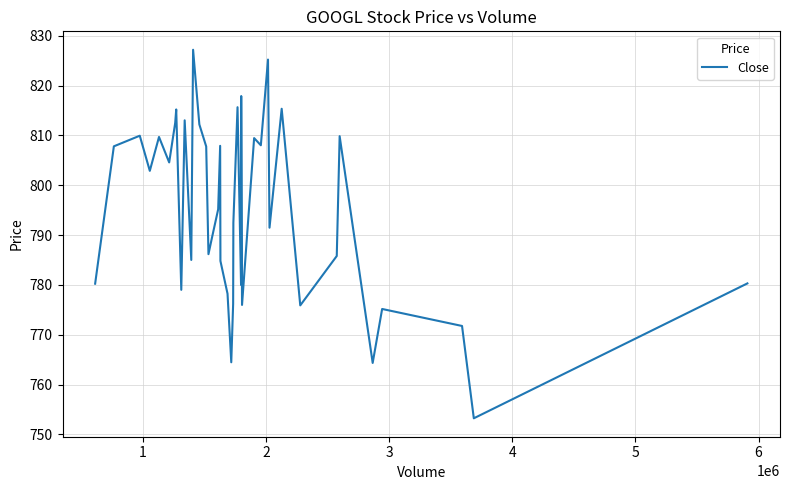

What is the sum of all values?

31797.0